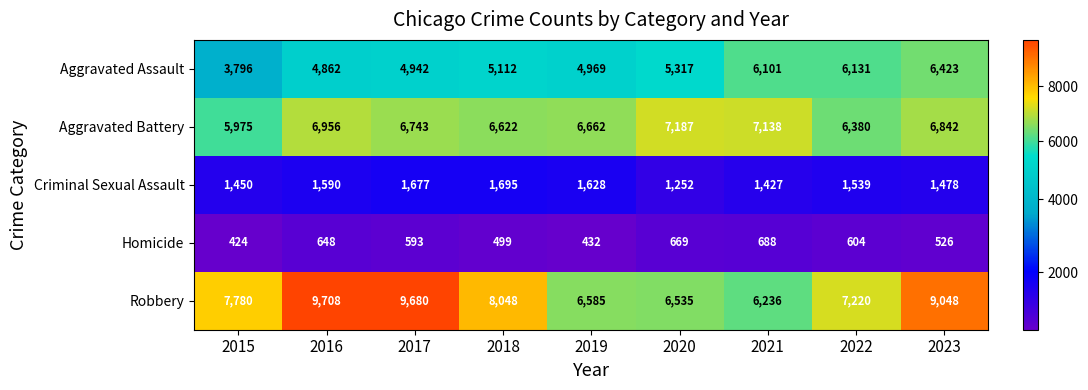

At which label does Homicide reach its peak?

2021